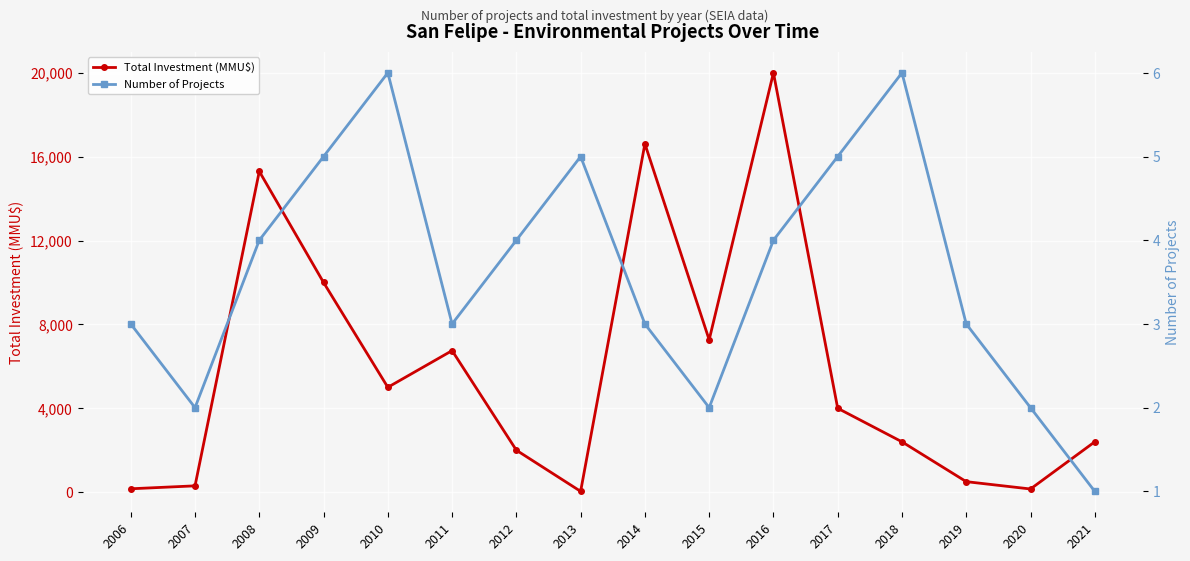

True or false: Number of Projects has more than 2 points higher than both neighbors.

True